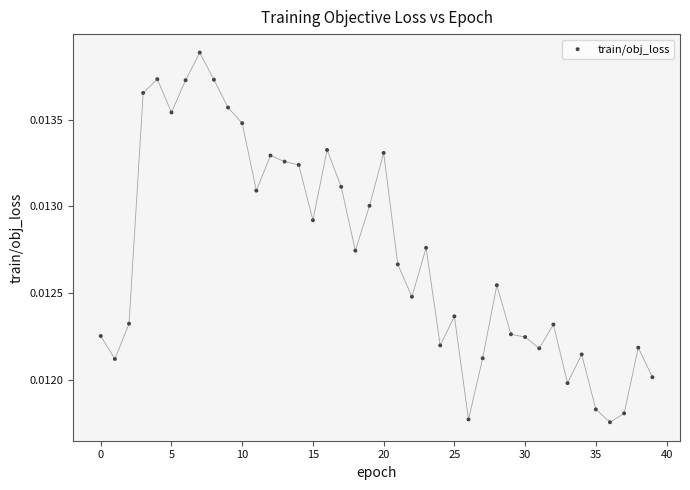

How many points are shown in the scatter plot?

40